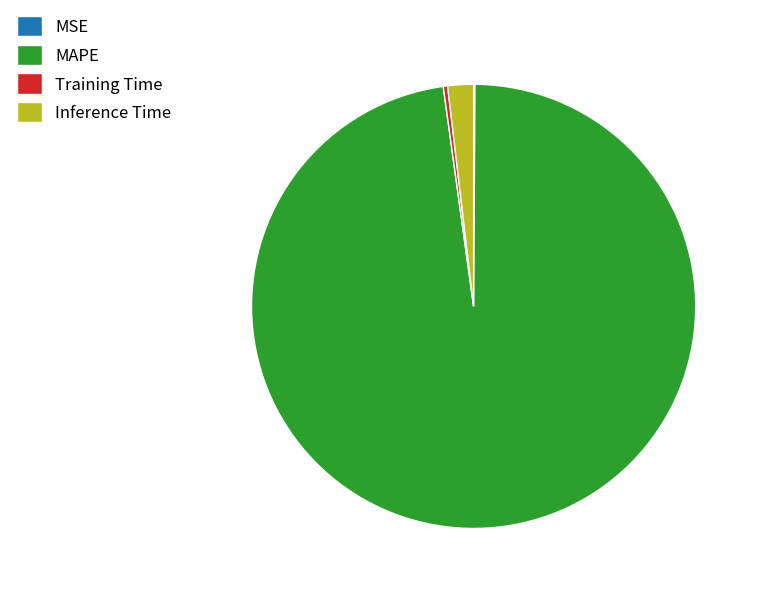

Which category has the biggest portion of the pie?

MAPE